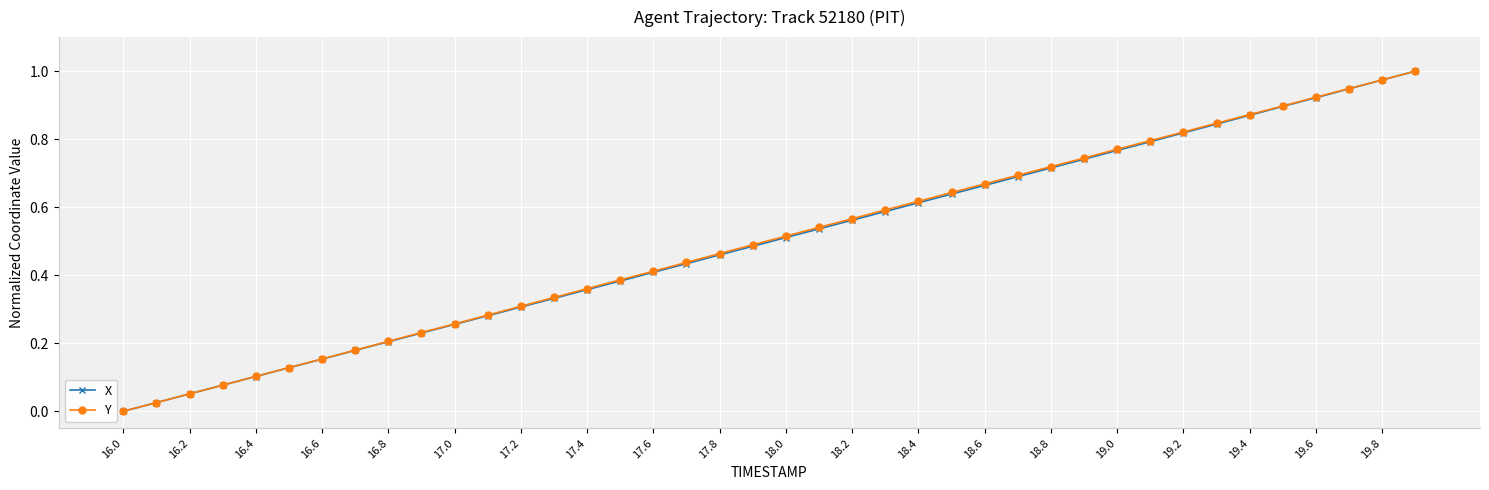

True or false: Y has more than 2 interior local peaks.

False